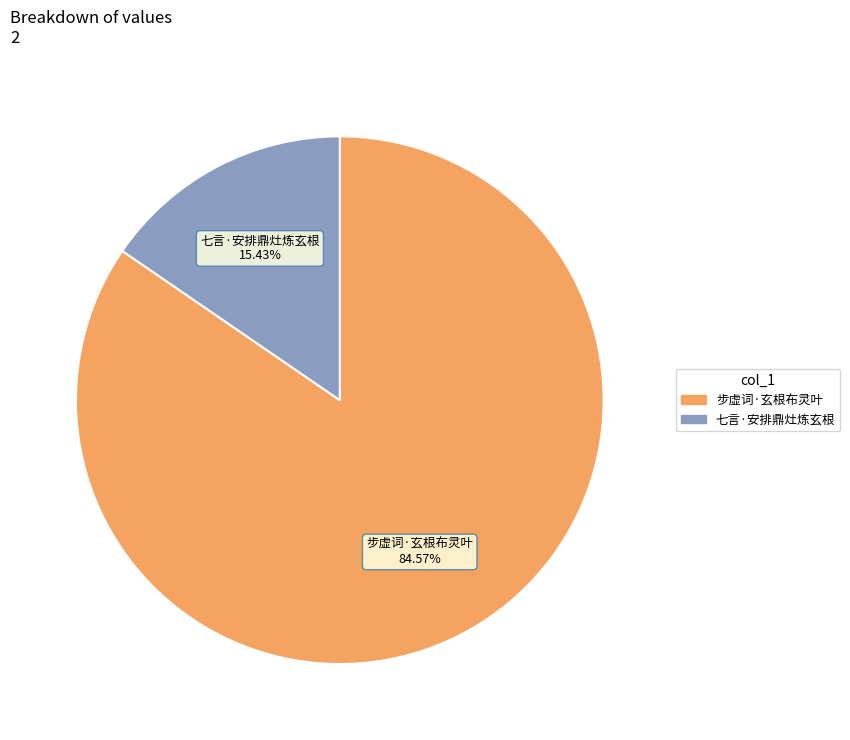

To the nearest percent, what percentage of the pie is 步虚词·玄根布灵叶?

85%